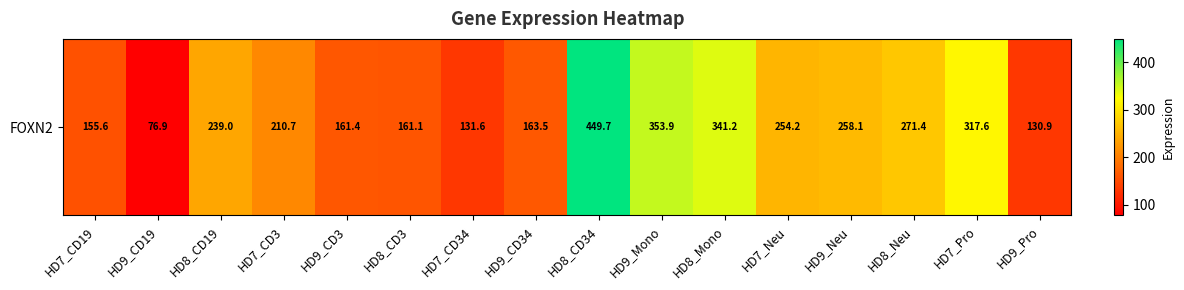

What is the difference between the second highest and second lowest values?

222.9